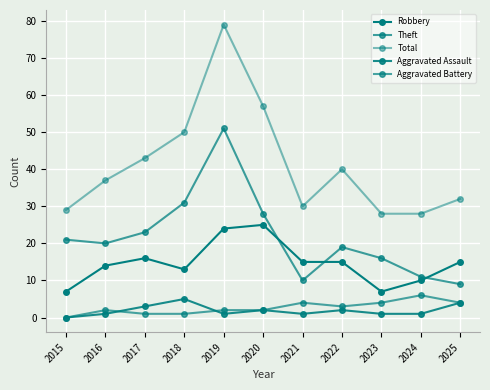

What is the value of the Aggravated Assault point at the 8th from the left?

2